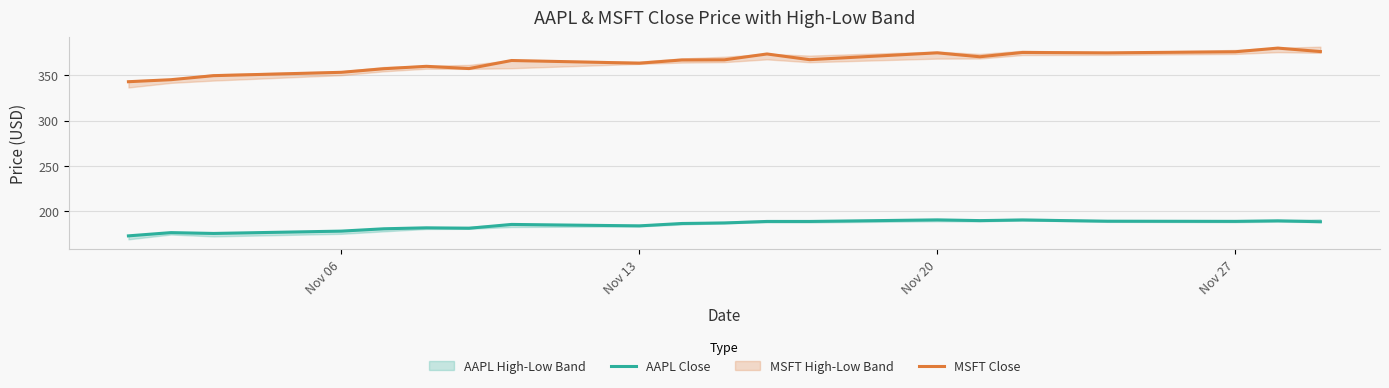

True or false: AAPL Close and MSFT Close cross at least once.

False